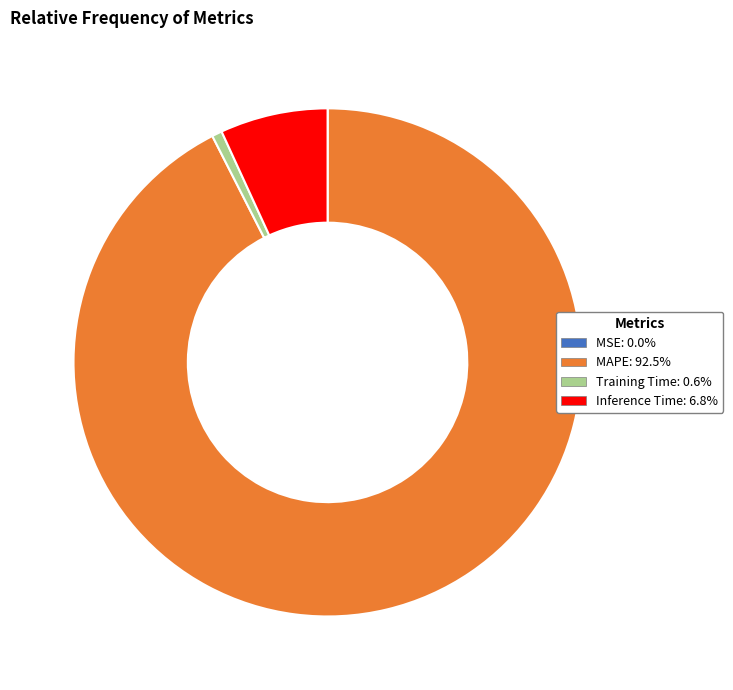

Which slice is the largest?

MAPE